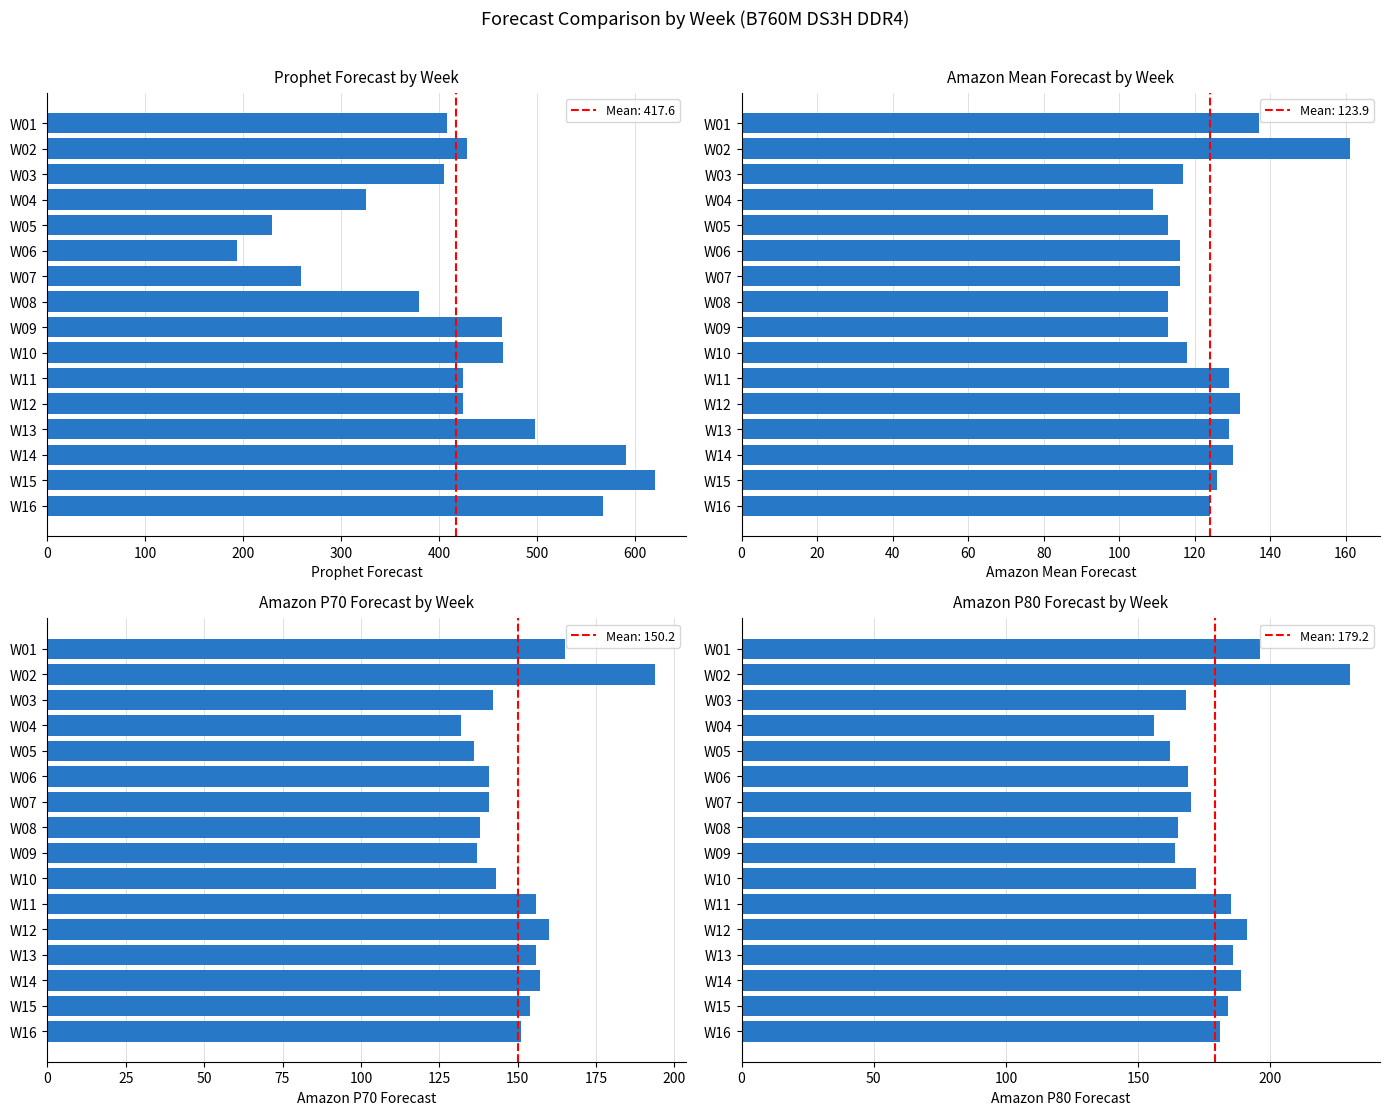

Is it true that Prophet Forecast equals 633 at W03?

False